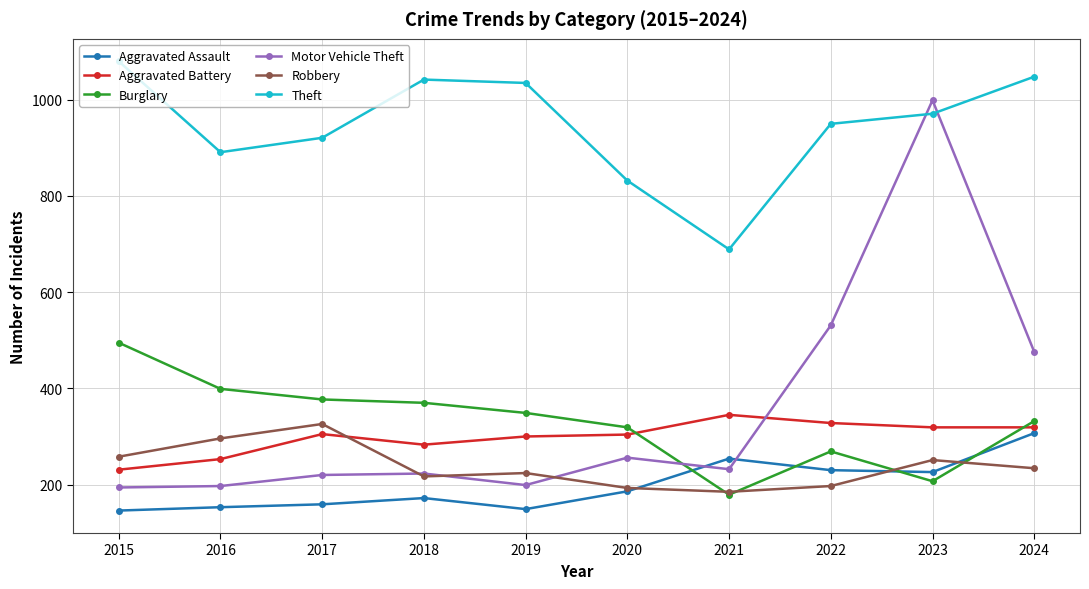

Between which two adjacent categories do Motor Vehicle Theft and Burglary first intersect?

2020 and 2021